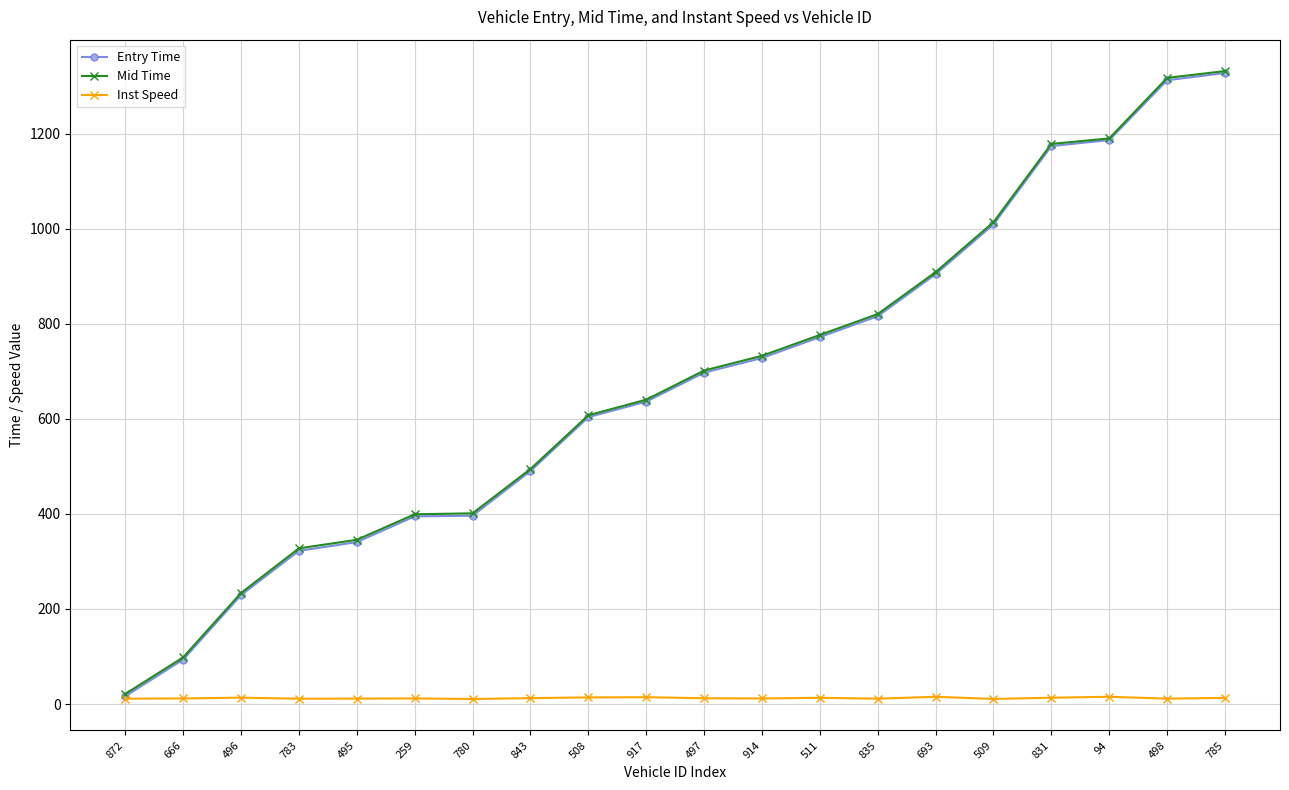

Which series changed the most between 496 and 497?

Mid Time